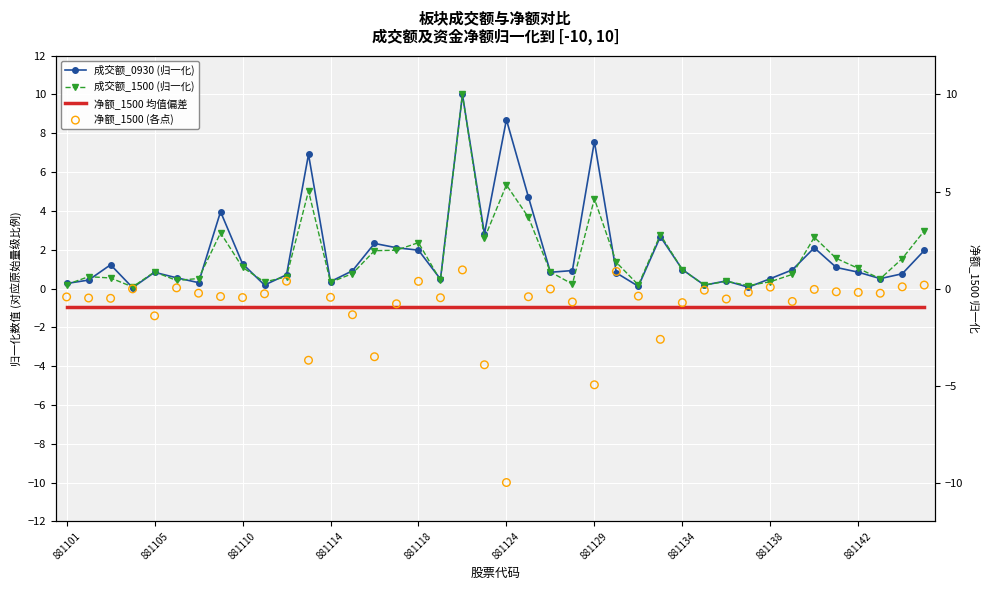

Which series reaches the maximum Y coordinate?

成交额_0930 (归一化)